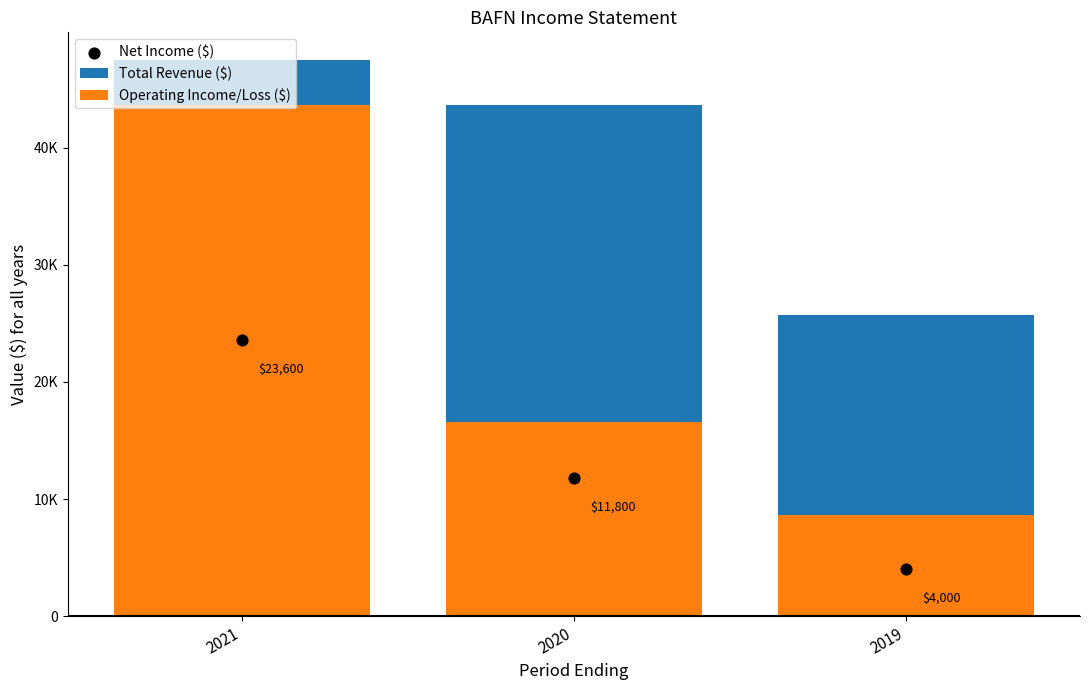

Which series contains the highest Y value?

Total Revenue ($)